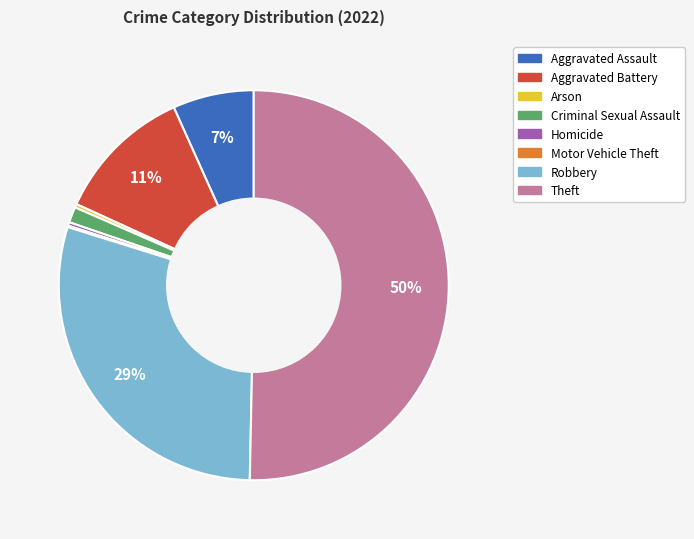

What percentage is the Aggravated Assault slice, to the nearest percent?

7%